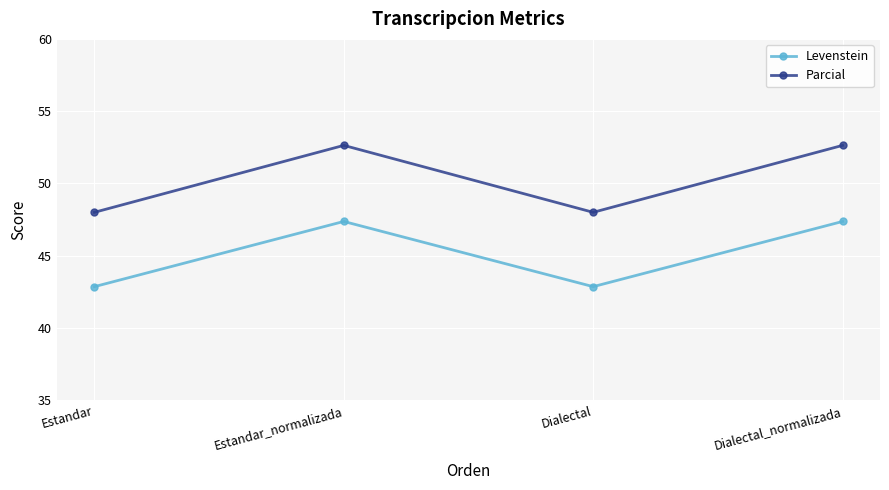

What is the difference between the Levenstein values at Estandar_normalizada and Dialectal?

4.5